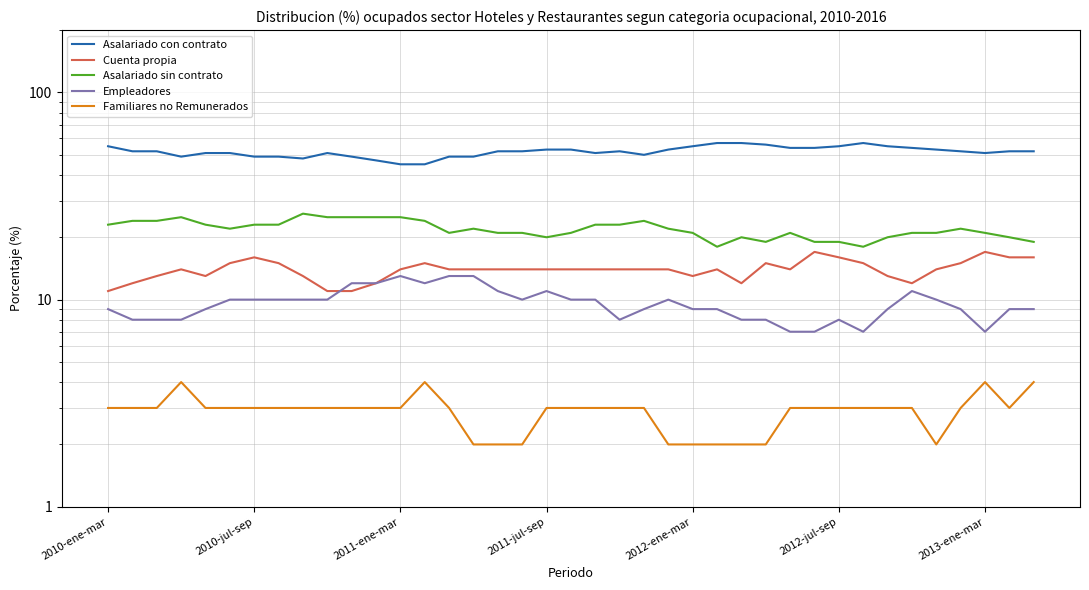

What is the approximate value of Asalariado con contrato at 20, to the nearest 5?

50